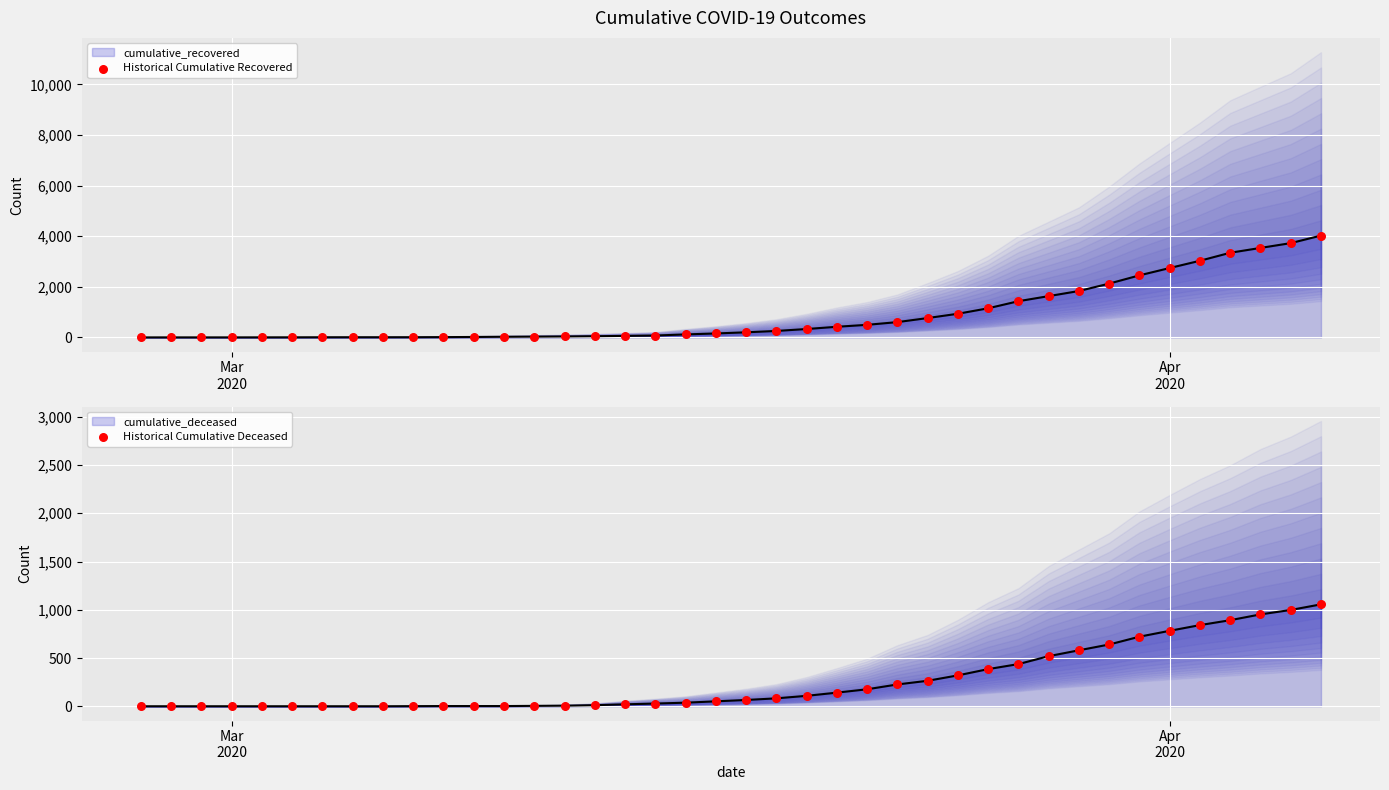

At how many categories does at least one series exceed 345?

17